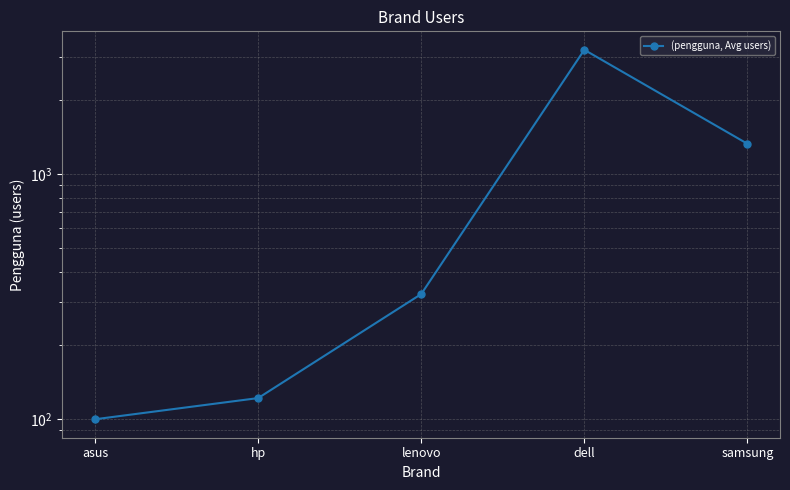

Count the number of data series in this chart.

1